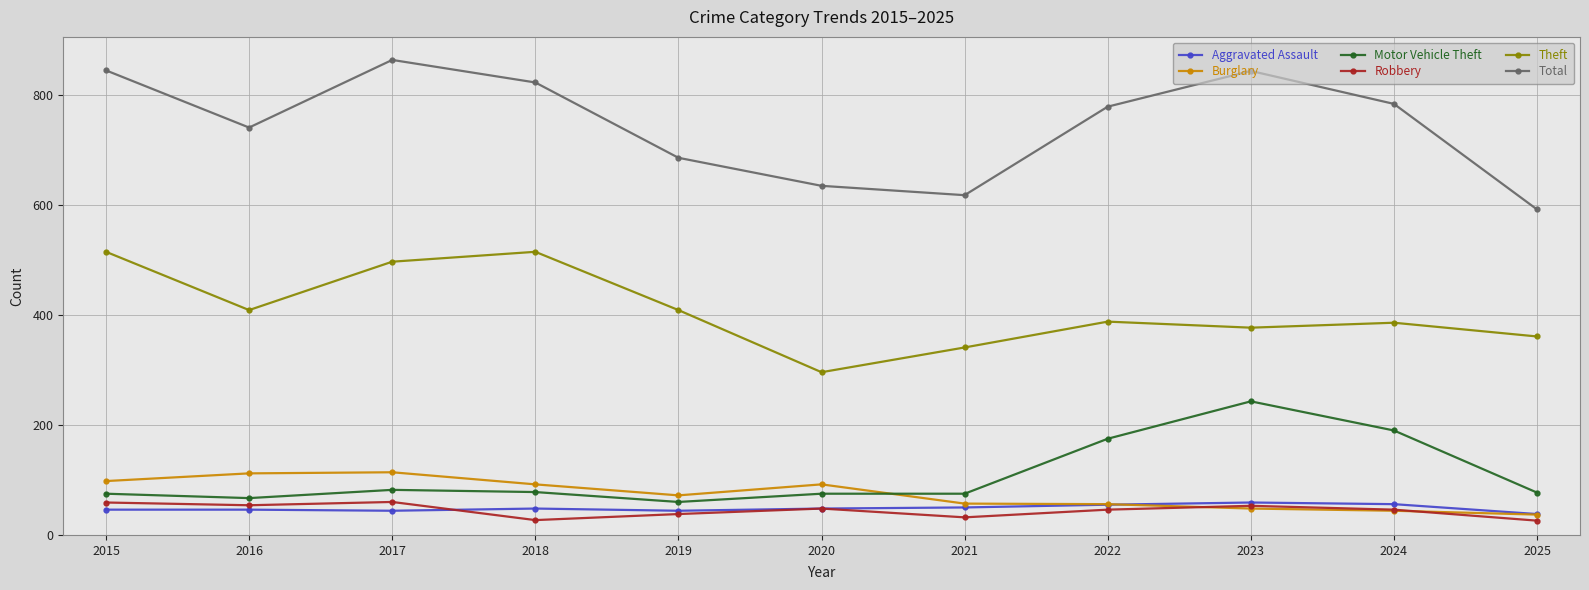

Between 2018 and 2023, which series saw the biggest shift?

Motor Vehicle Theft